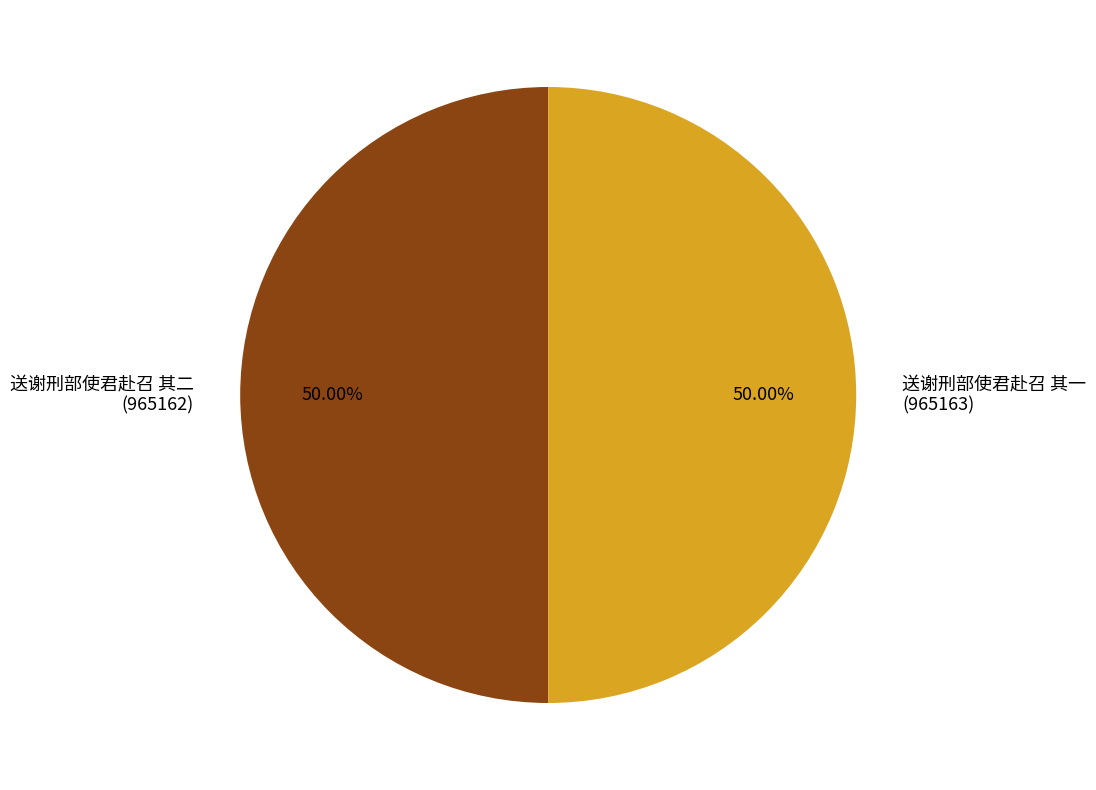

What is the ratio of the value at 送谢刑部使君赴召 其一 to the value at 送谢刑部使君赴召 其二?

1.0